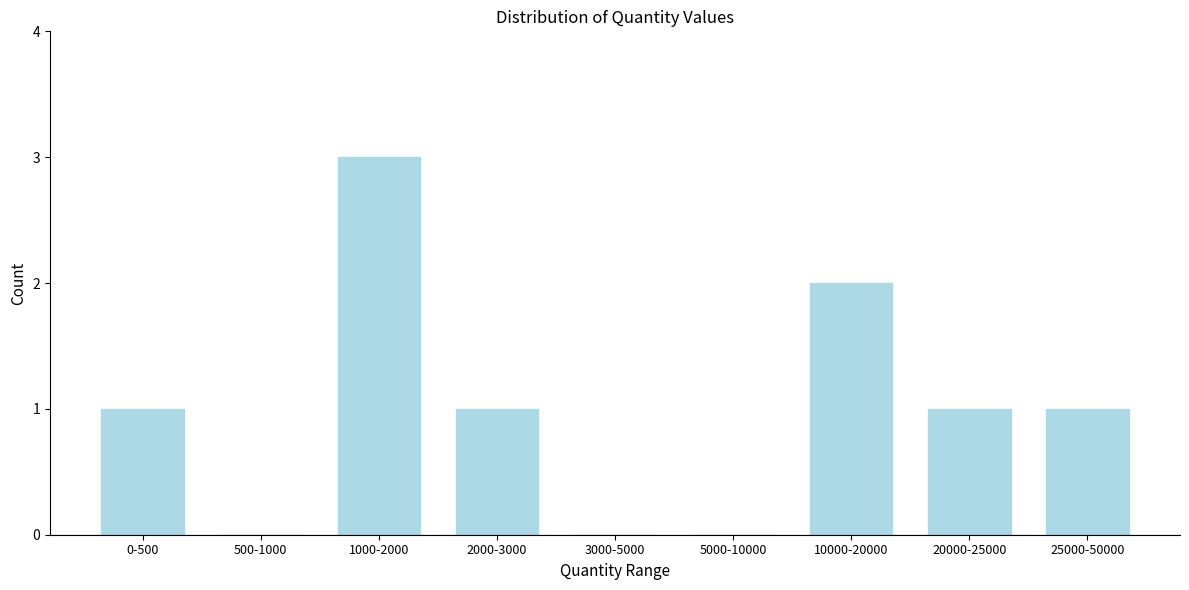

Reading right to left, what are all the values shown in this chart?

25000-50000=1	20000-25000=1	10000-20000=2	5000-10000=0	3000-5000=0	2000-3000=1	1000-2000=3	500-1000=0	0-500=1